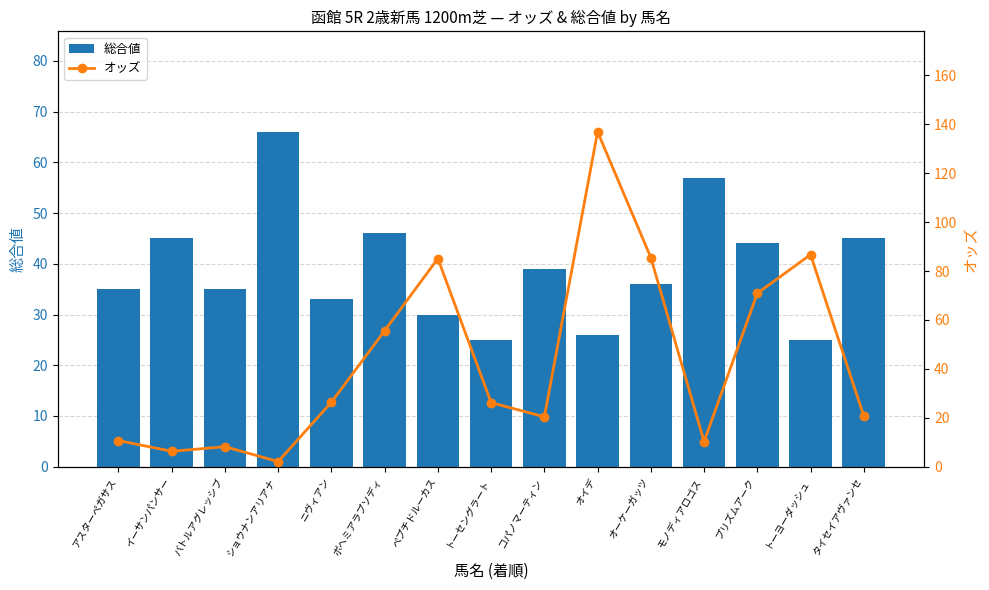

Is the value of オッズ at ペプチドルーカス greater than the value of 総合値 at オイデ?

Yes